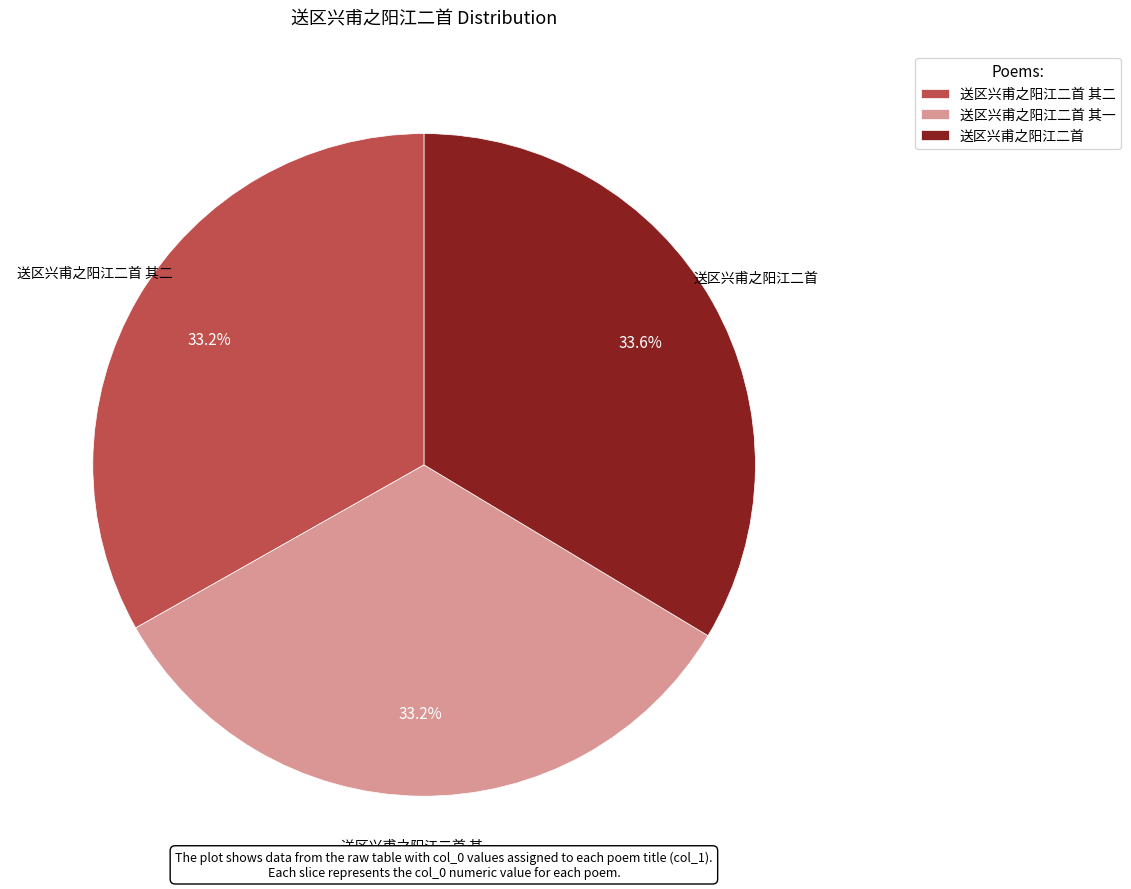

Is there a majority slice in this chart?

No